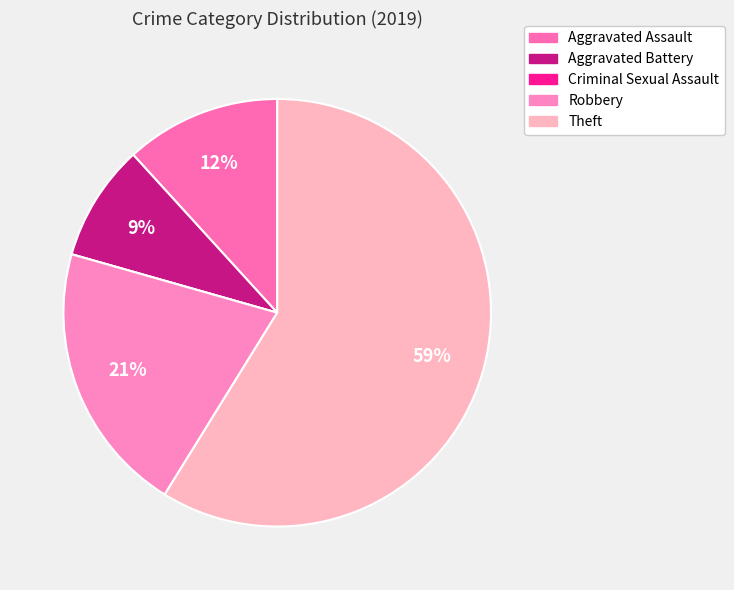

Approximately how many times larger is the value at Robbery compared to Aggravated Battery?

2.3